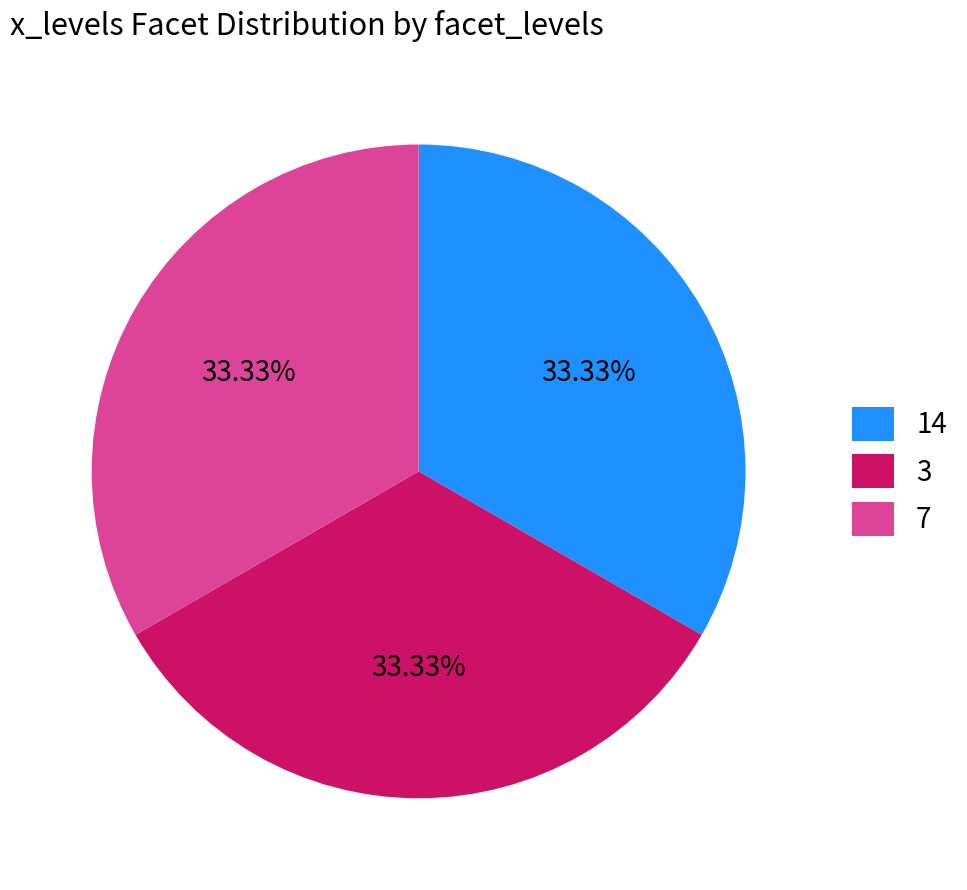

How many slices are in this pie chart?

3